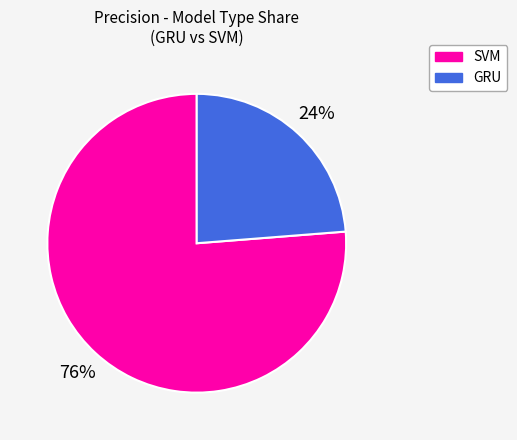

Is there any slice that represents more than half of the pie?

Yes